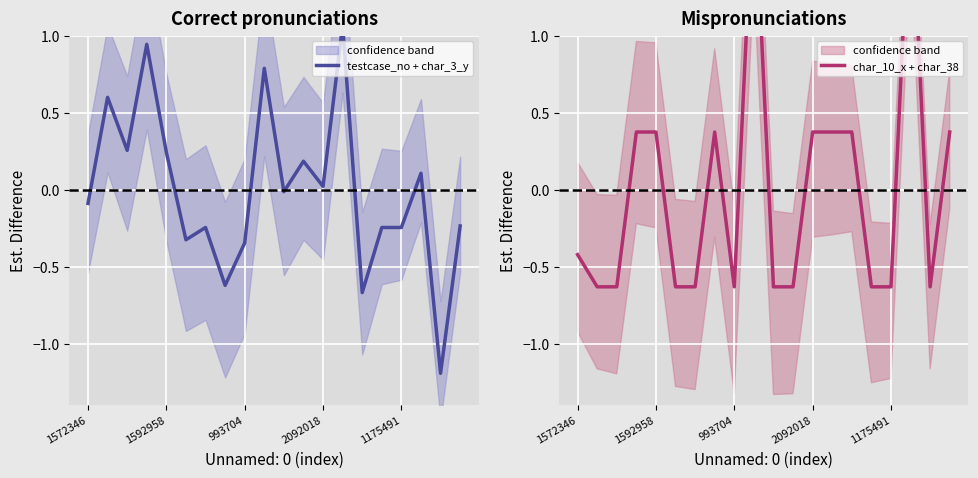

True or false: testcase_no + char_3_y and char_10_x + char_38 cross at least once.

True